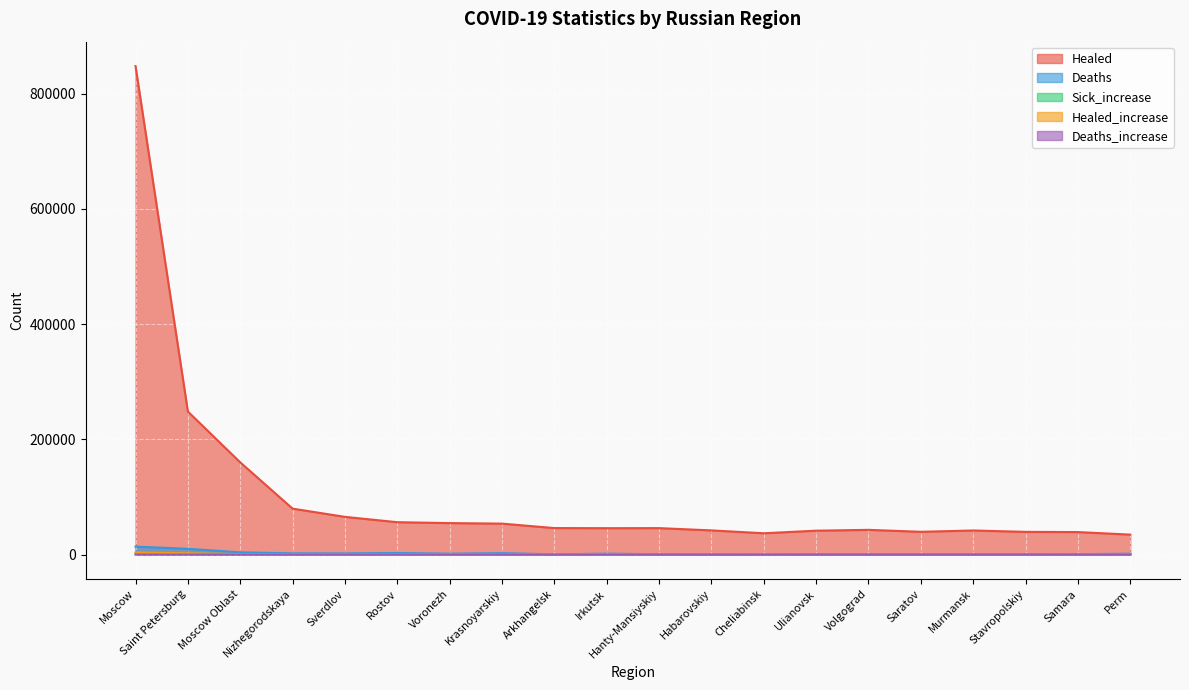

True or false: Deaths_increase and Healed_increase intersect in this chart.

False